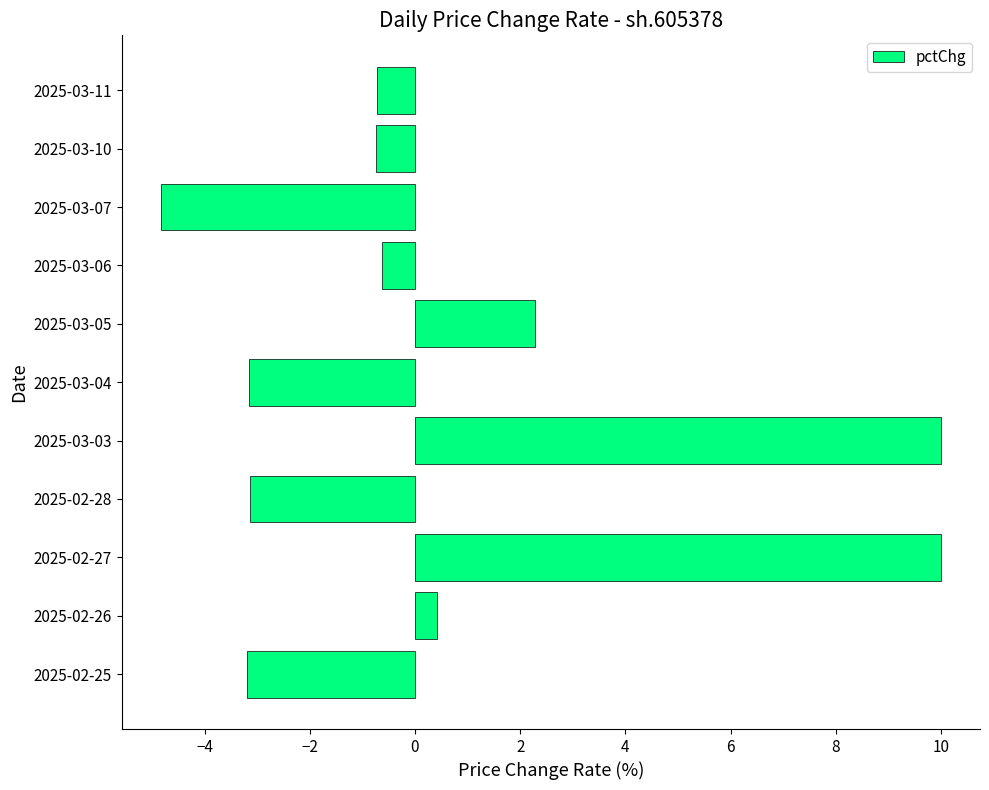

Between 2025-03-06 and 2025-03-05, which is larger?

2025-03-05